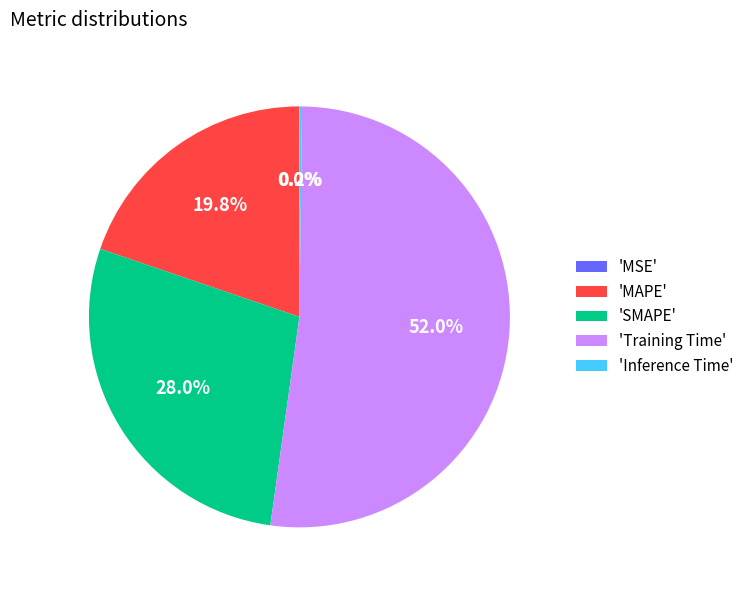

What is the ratio of the value at 'MAPE' to the value at 'Training Time'?

0.4